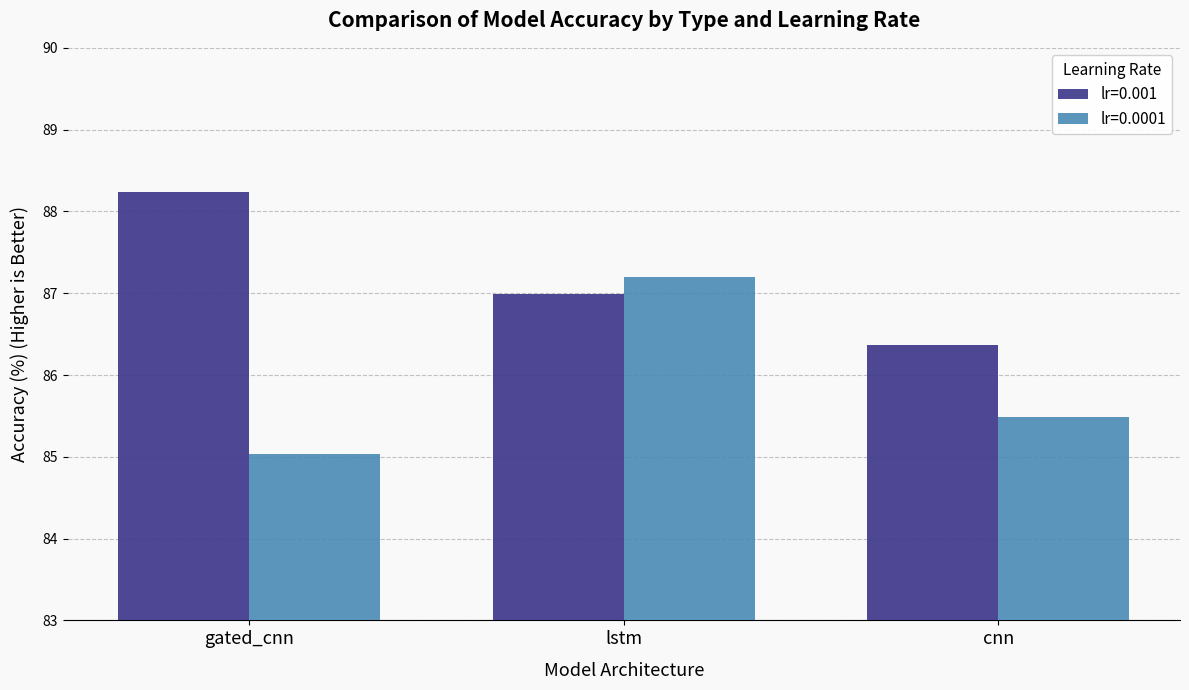

What is the difference between the maximum and minimum values in the lr=0.0001 series?

2.2